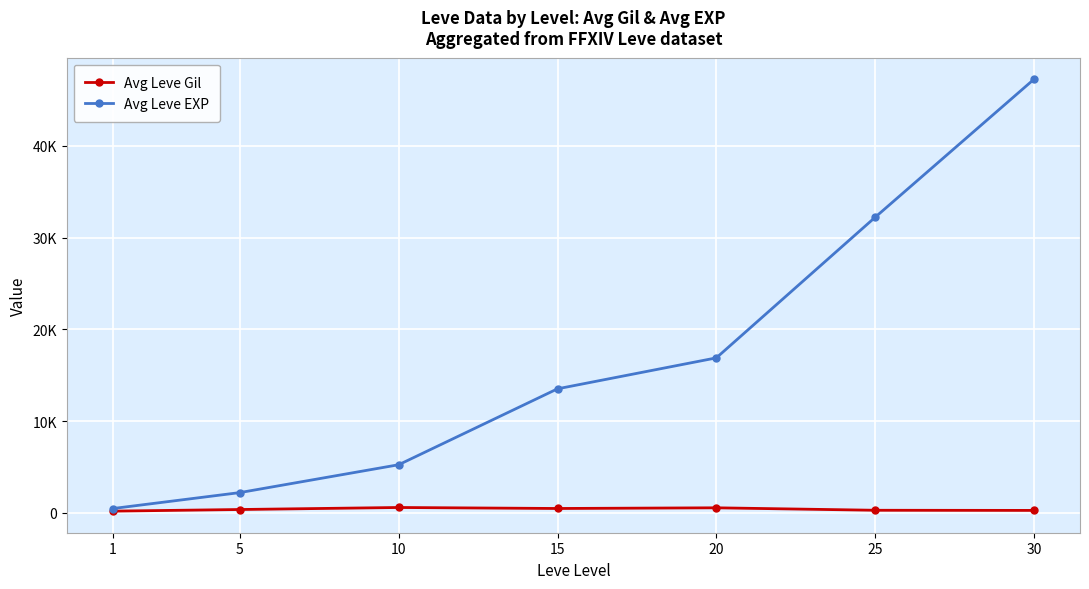

Is this an area chart (filled region under the line)?

No